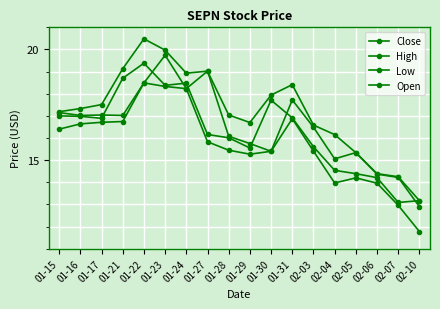

How many lines are shown in the chart?

4